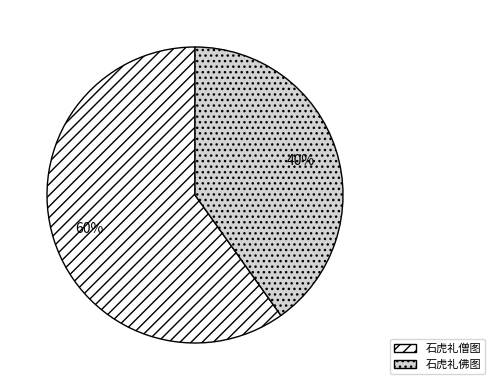

To the nearest percent, what portion does 石虎礼僧图 represent?

60%